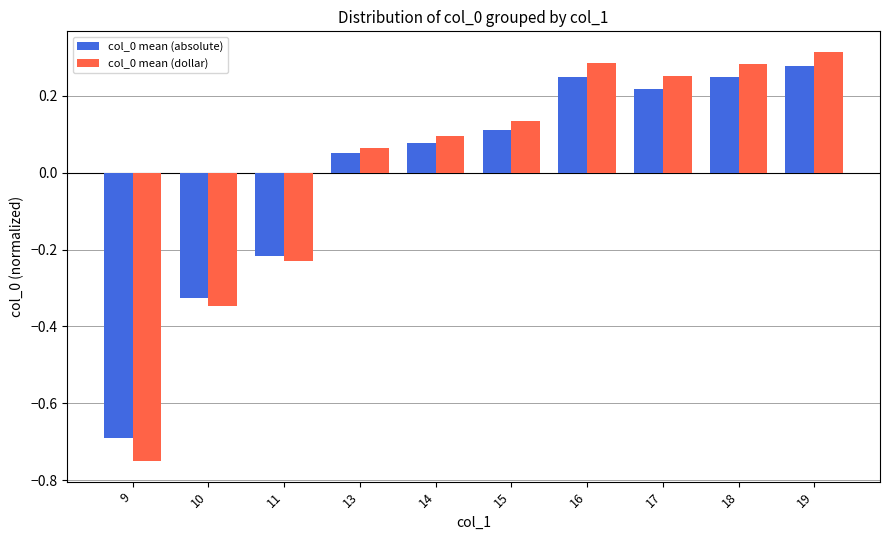

How many positive values does the col_0 mean (absolute) series have?

7